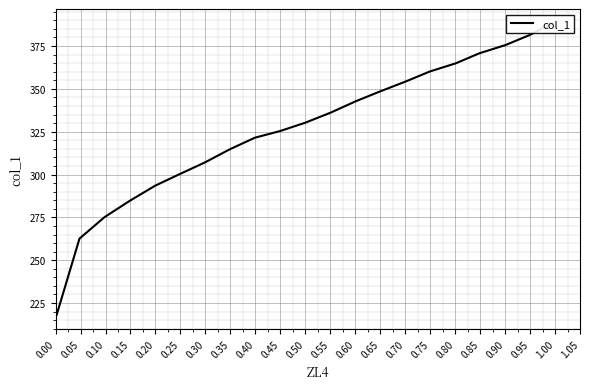

What is the maximum value shown in the chart?

388.1